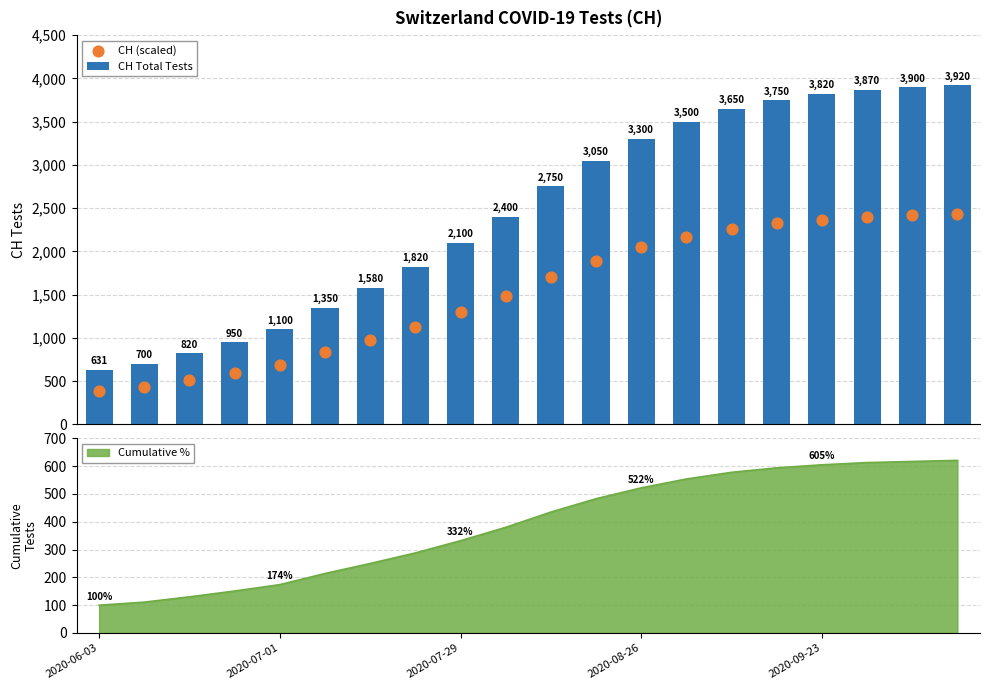

At which category is the sum across all series the highest?

19